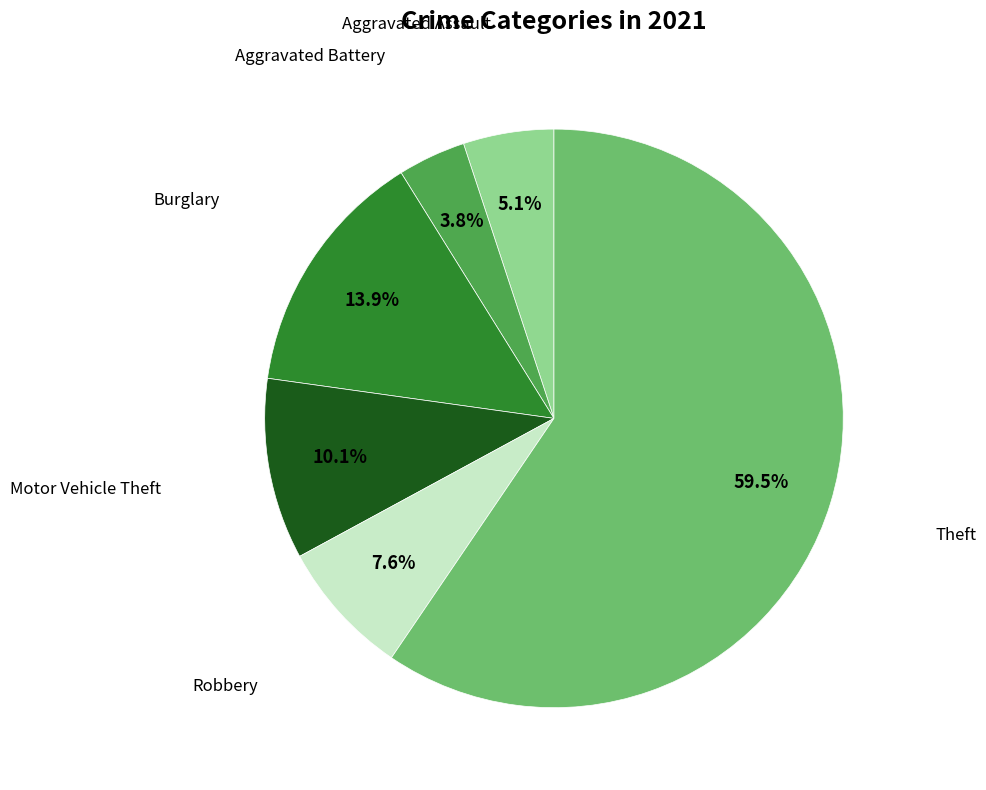

Is there a majority slice in this chart?

Yes